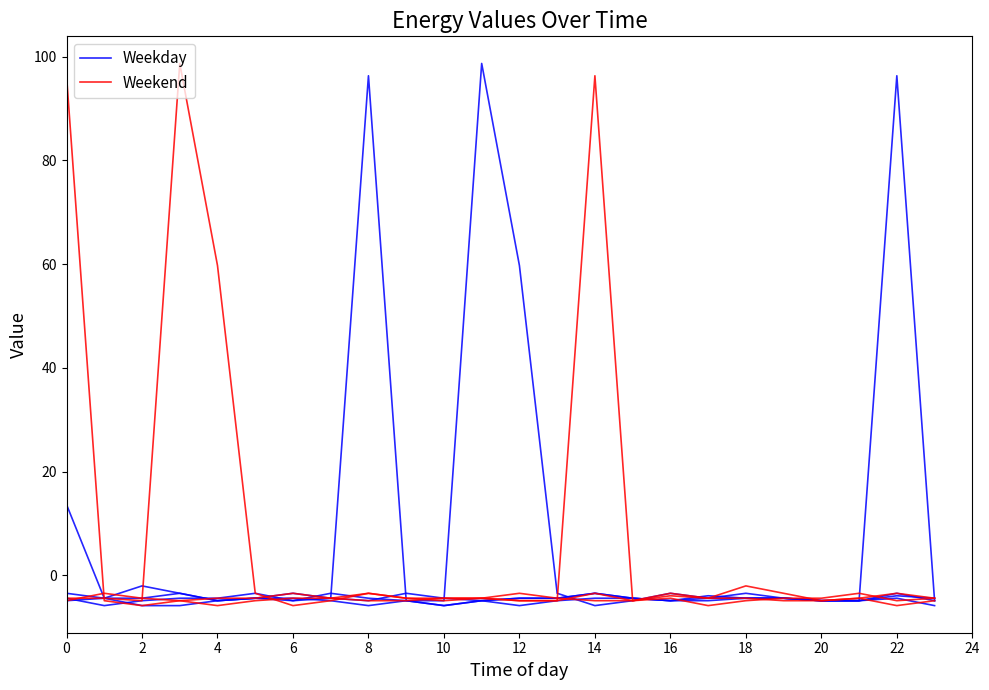

What is the spread (max minus min) of values at 13?

1.4